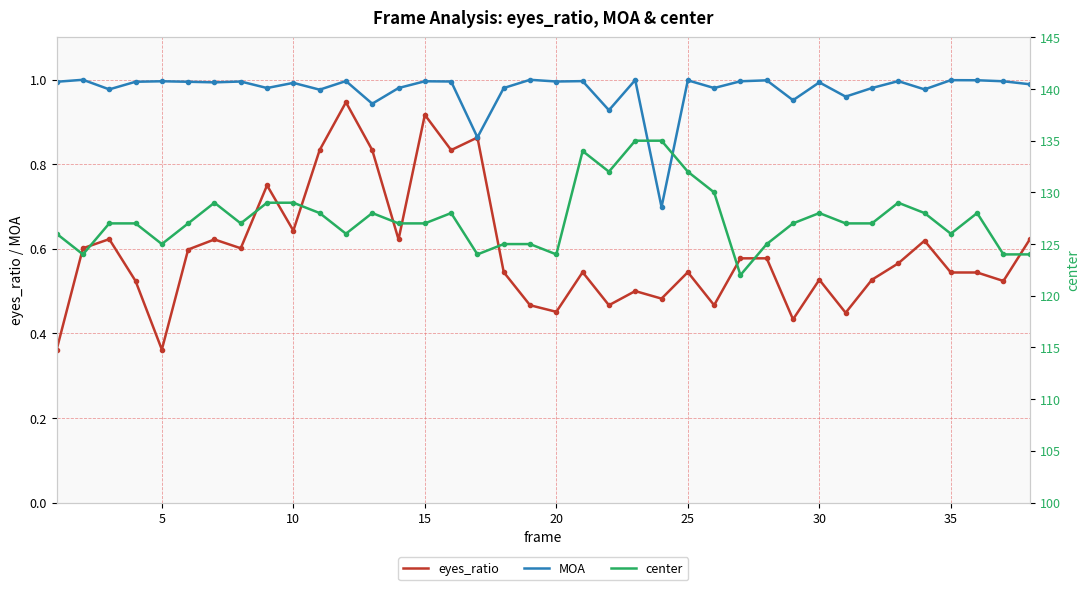

Is it true that eyes_ratio equals 0.7 at 30?

False